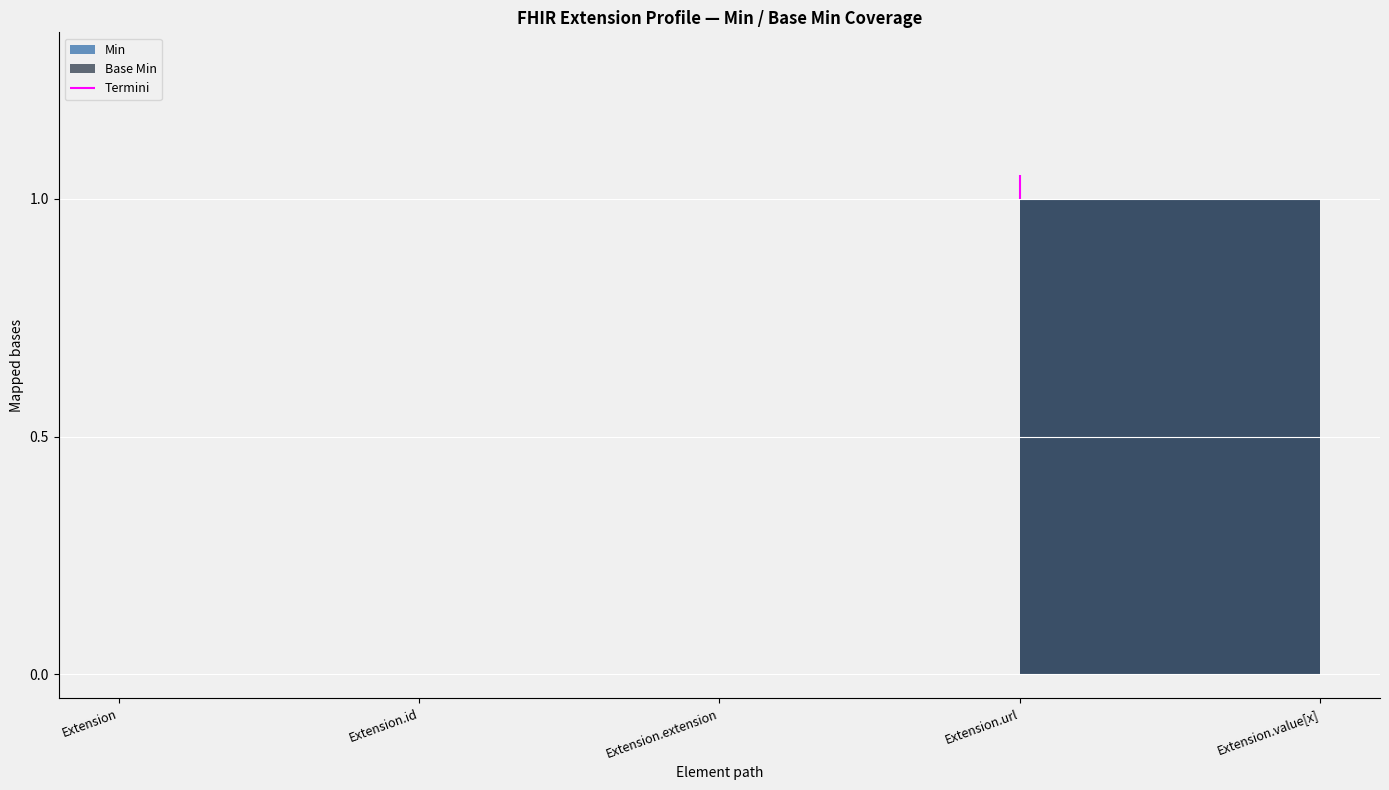

What is the label of the 2nd point from the left?

Extension.id